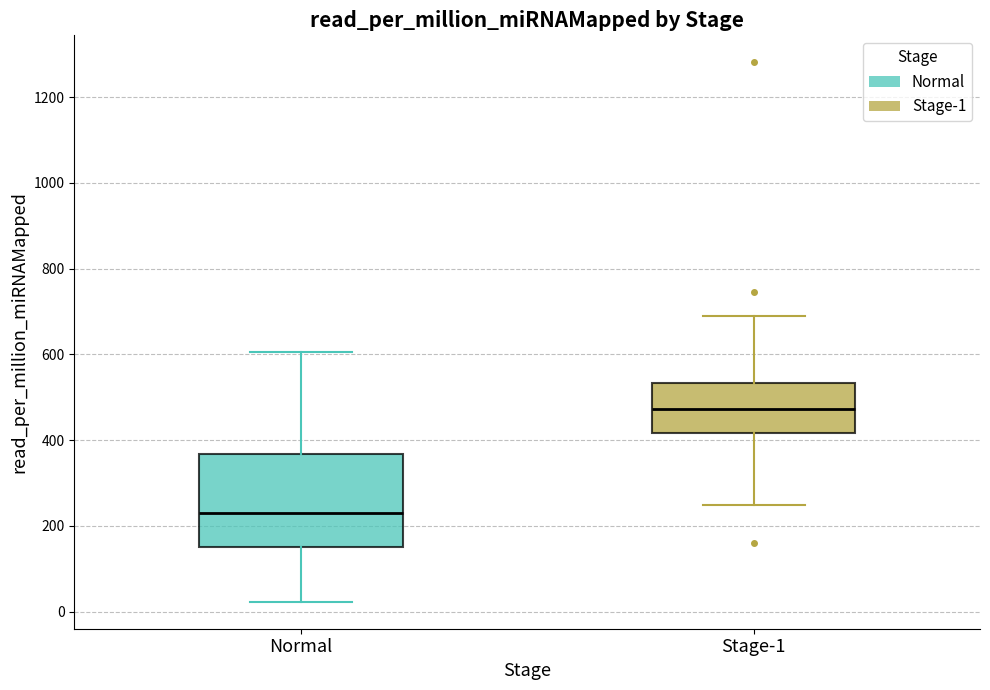

Comparing the boxes themselves (not the whiskers), which one is the tallest?

Normal